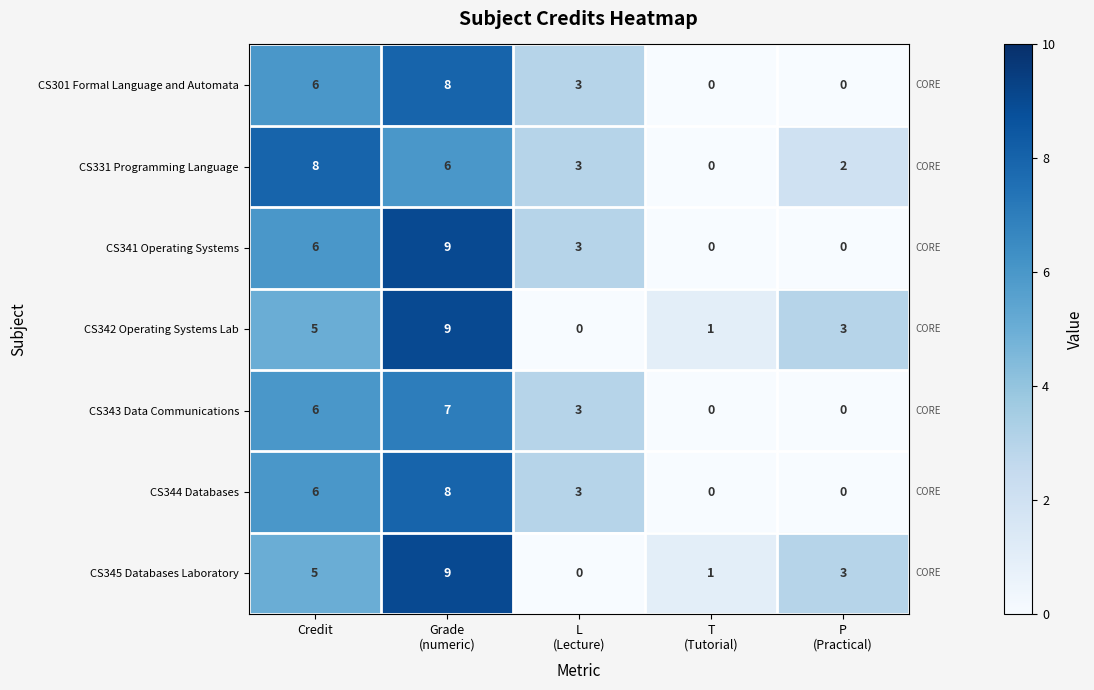

How many distinct data groups are displayed?

7